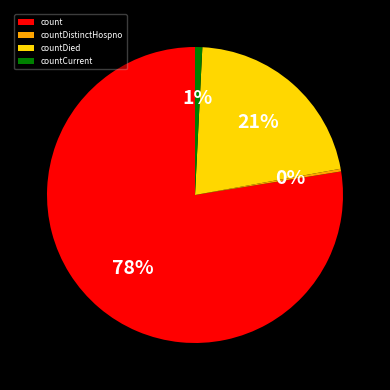

Approximately how many times larger is the value at countDied compared to count?

0.3